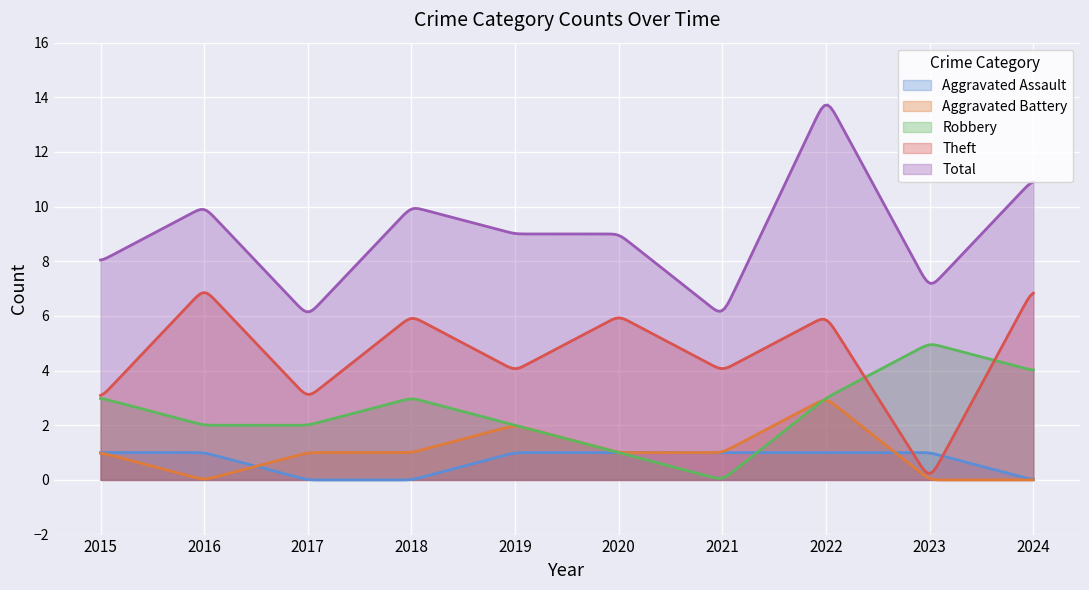

At which label does Theft reach its minimum?

2023